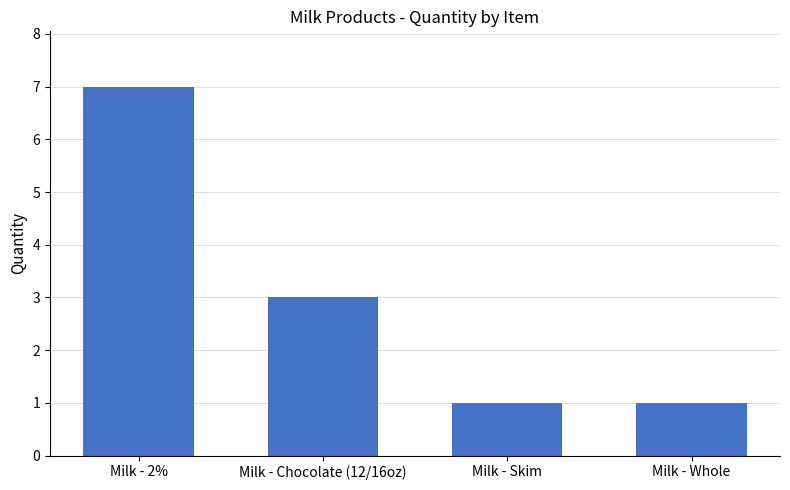

What is the greatest value displayed?

7